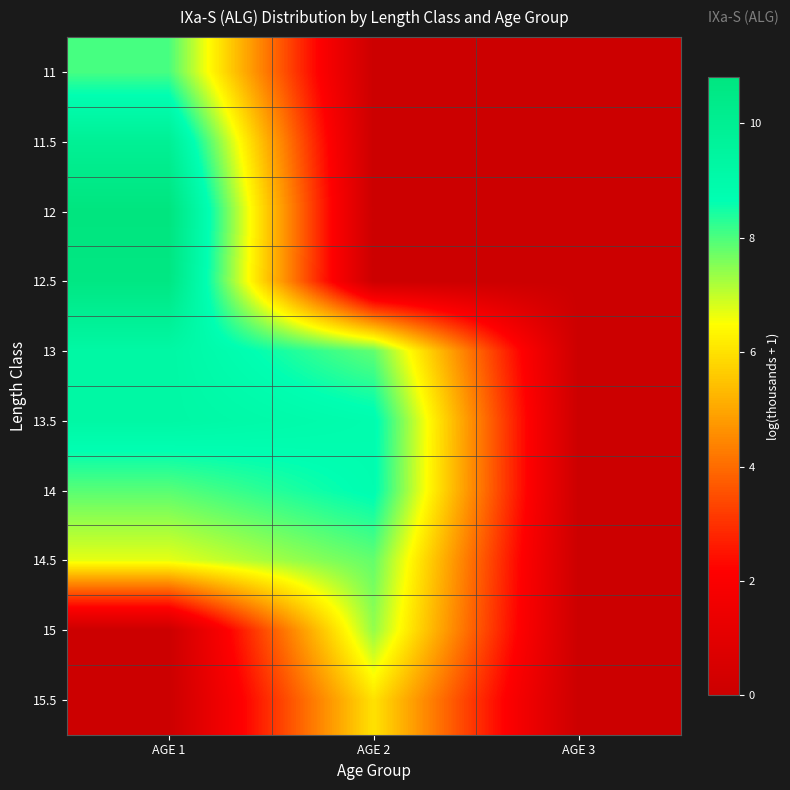

At AGE 3, list the series in order from largest to smallest.

11, 11.5, 12, 12.5, 13, 13.5, 14, 14.5, 15, 15.5